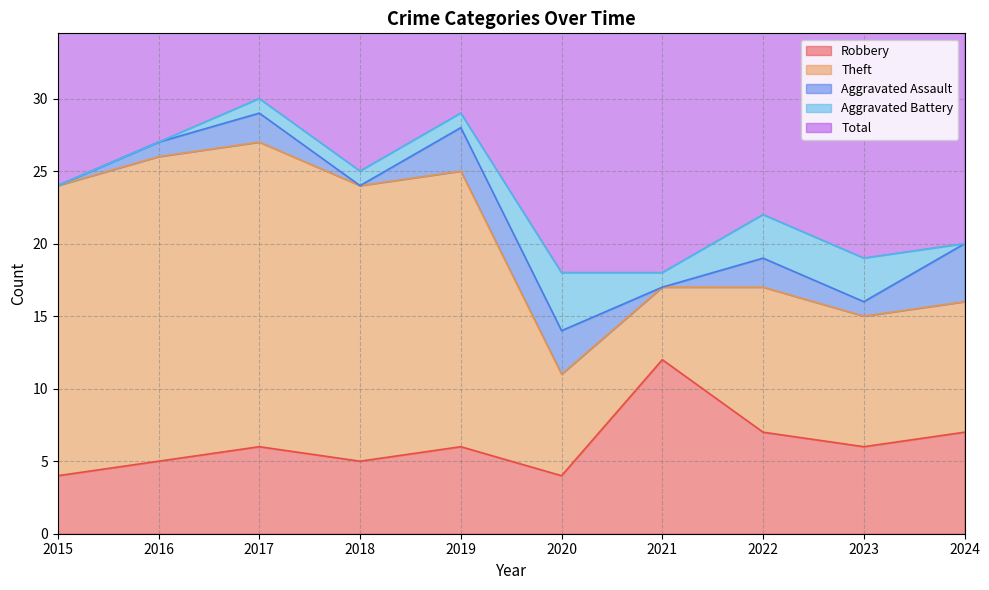

What is the average value of the Theft series?

14